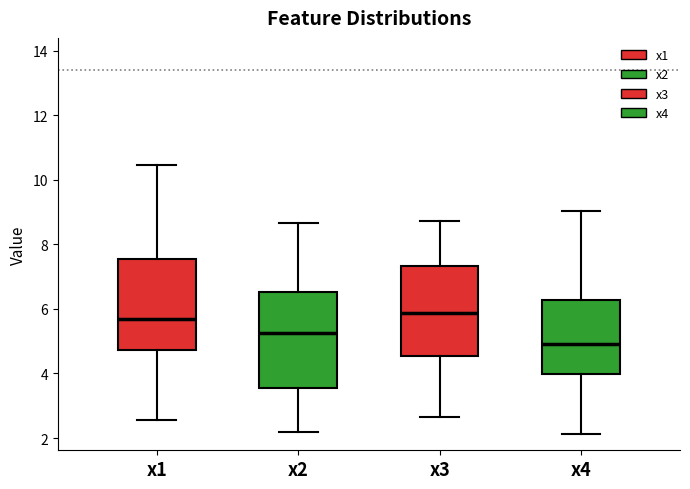

Reading left to right, transcribe this box plot: for each box, give where its median line is, the range the box spans, and where its two whiskers end, as read against the y-axis. The values are not printed on the chart, so give them approximately, as read against the axis.

x1: median 5.6, box 4.8 to 7.6, whiskers 2.6 to 10.4
x2: median 5.2, box 3.6 to 6.6, whiskers 2.2 to 8.6
x3: median 5.8, box 4.6 to 7.4, whiskers 2.6 to 8.8
x4: median 5.0, box 4.0 to 6.2, whiskers 2.2 to 9.0